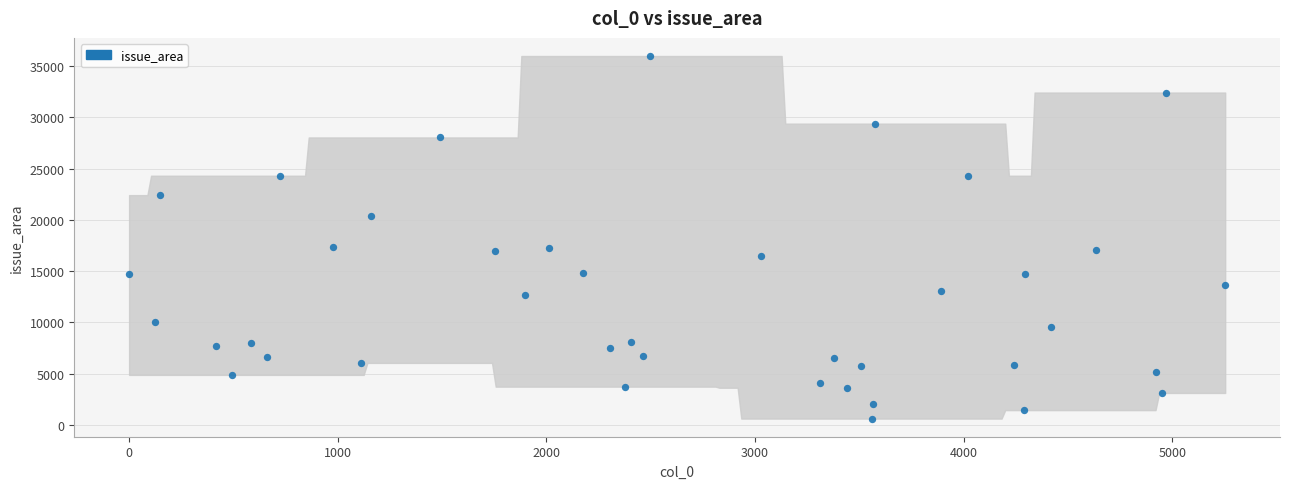

What is the range of Y values (max minus min)?

35323.8